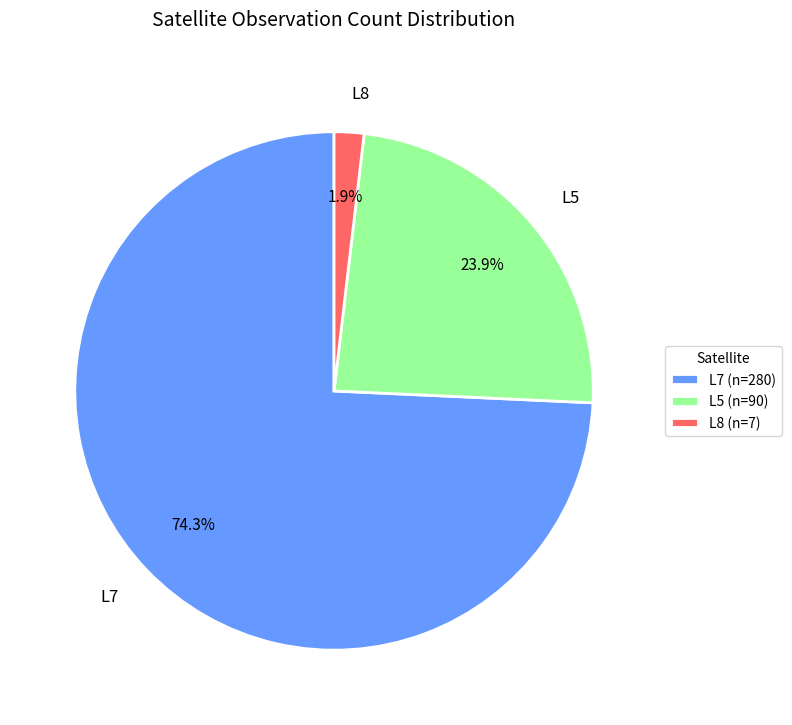

Is there a majority slice in this chart?

Yes